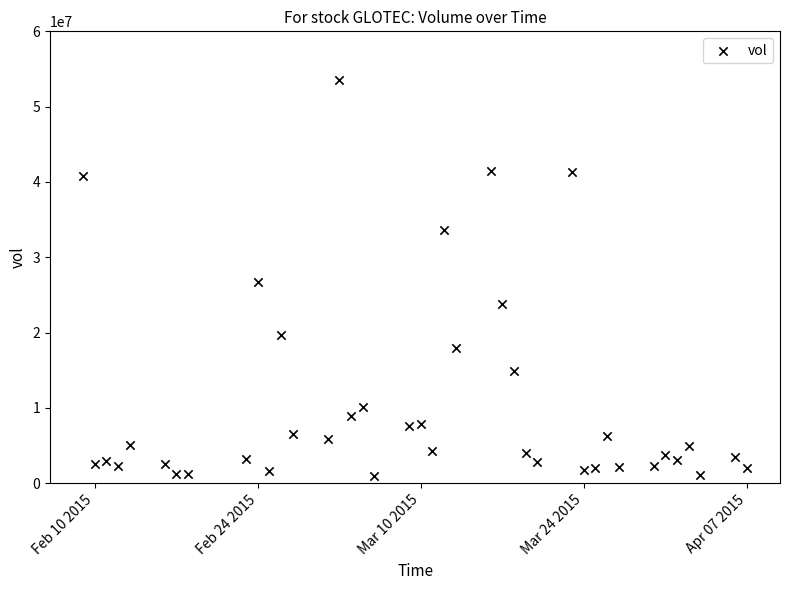

What is the range of X values (max minus min)?

57